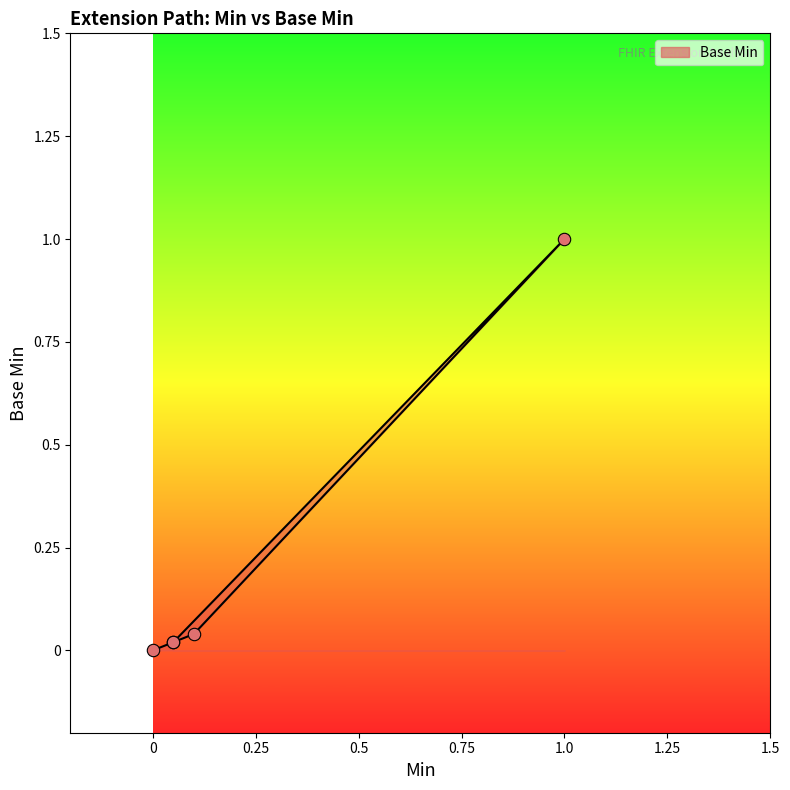

What is the change in value from Extension.id to Extension.url?

+1.0